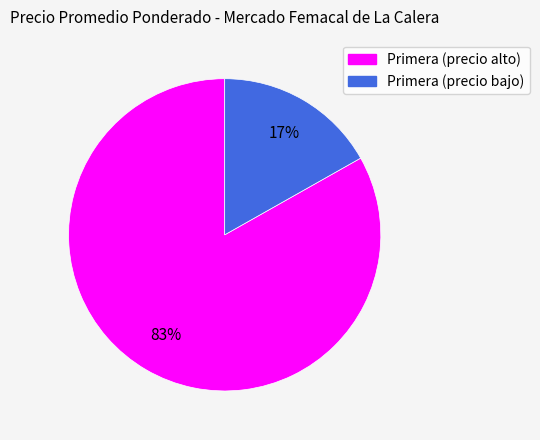

Is there any slice that represents more than half of the pie?

Yes